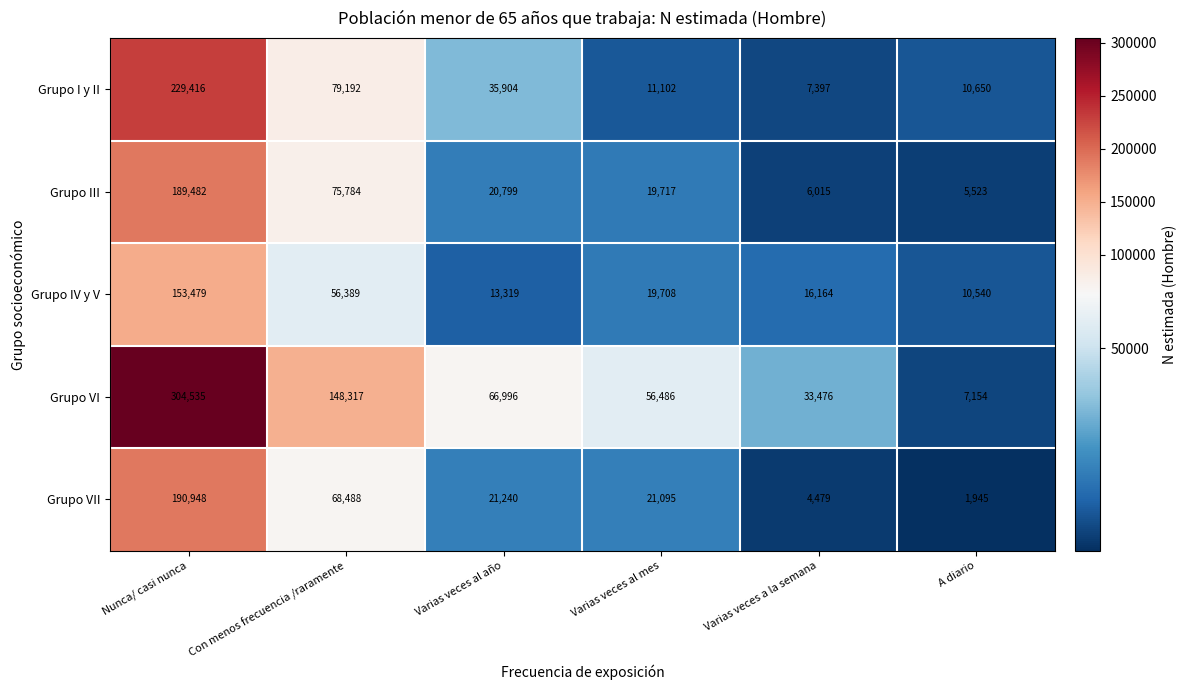

What is the difference between the highest and lowest values at Varias veces al año?

53677